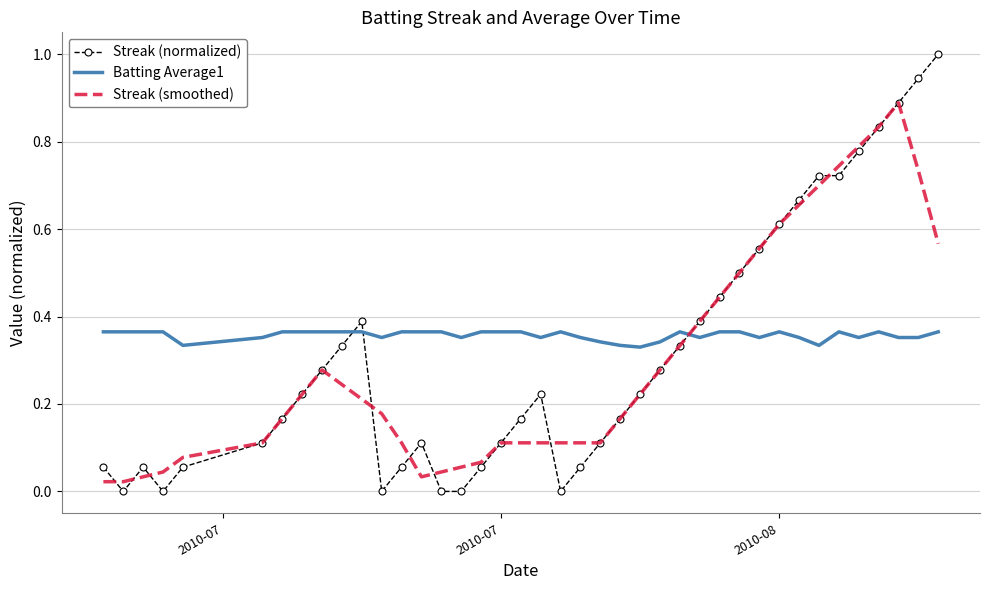

What is the greatest value displayed?

1.0